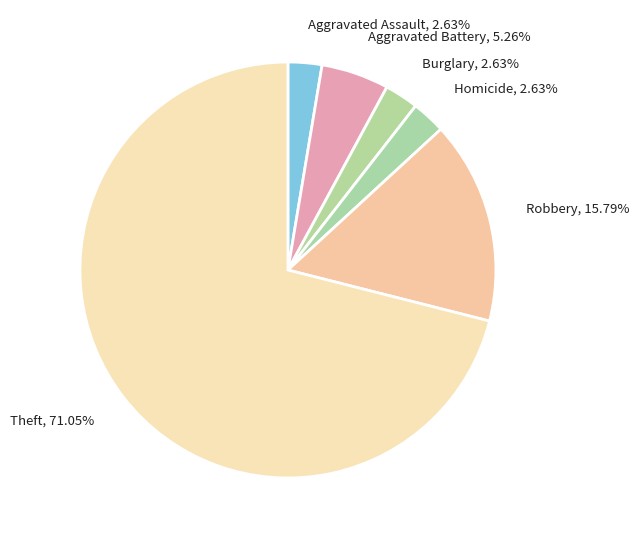

To the nearest percent, what is the average slice percentage?

17%